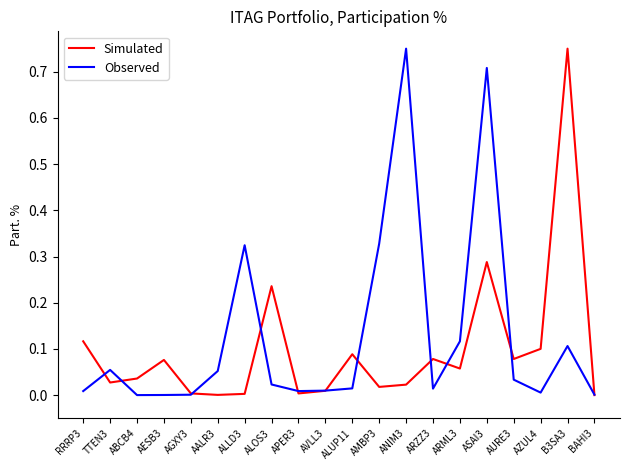

True or false: Observed has a value of 0.1 at TTEN3.

True